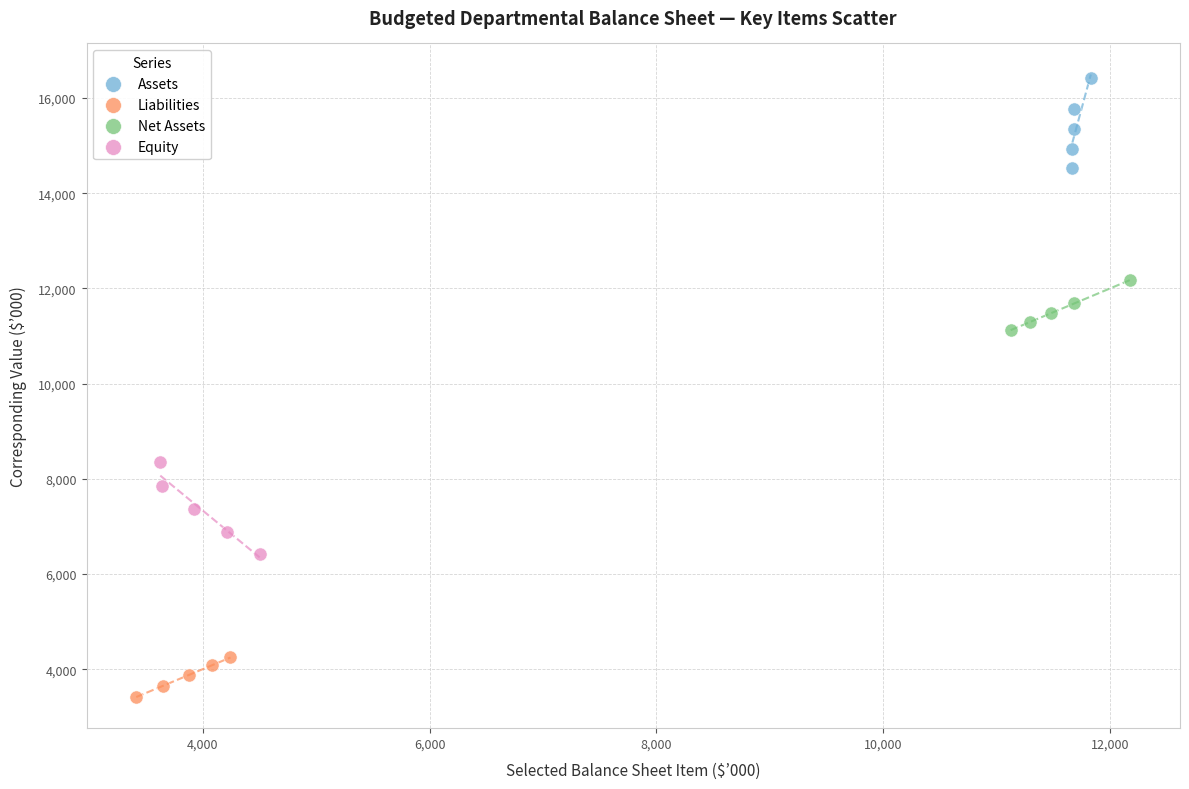

Which series contains the lowest Y value?

Liabilities